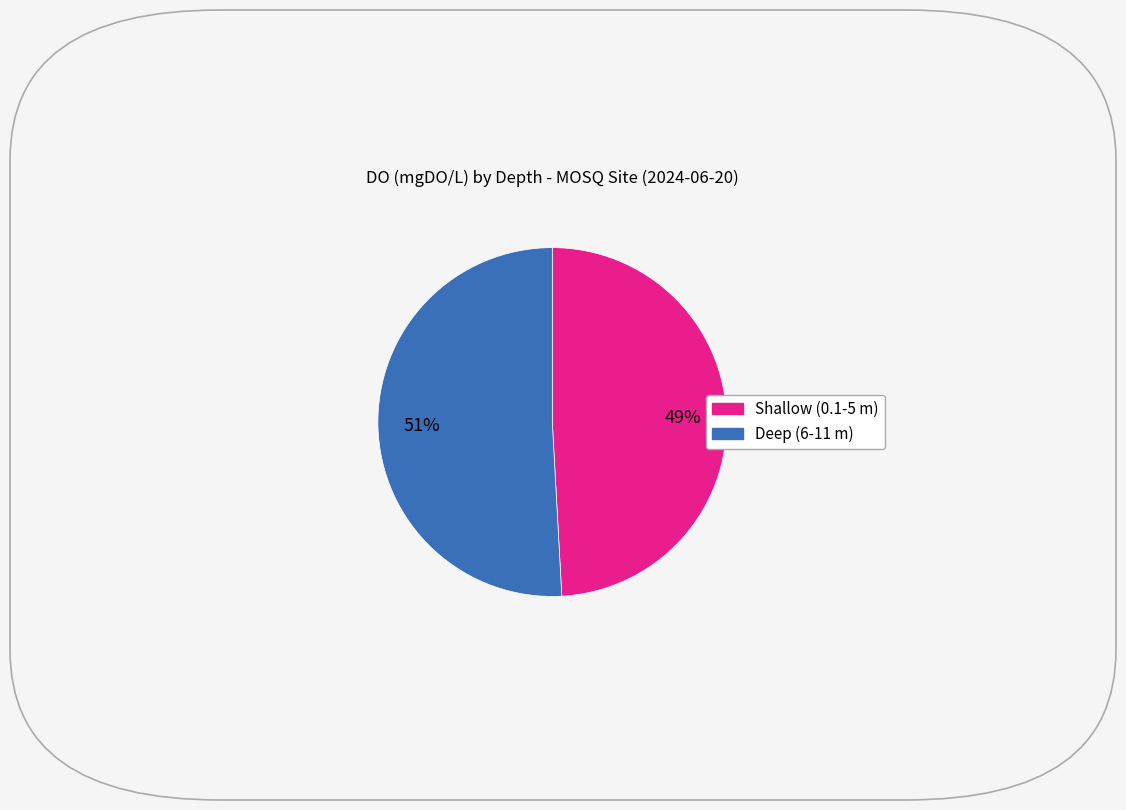

To the nearest percent, what is the average slice percentage?

50%